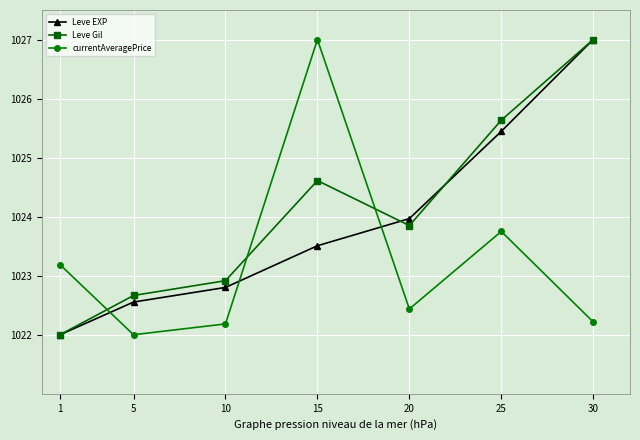

Reading right to left, list all the values displayed in this chart.

Leve EXP: 30=1027.0	25=1025.4	20=1024.0	15=1023.5	10=1022.8	5=1022.6	1=1022.0
Leve Gil: 30=1027.0	25=1025.6	20=1023.8	15=1024.6	10=1022.9	5=1022.7	1=1022.0
currentAveragePrice: 30=1022.2	25=1023.8	20=1022.4	15=1027.0	10=1022.2	5=1022.0	1=1023.2